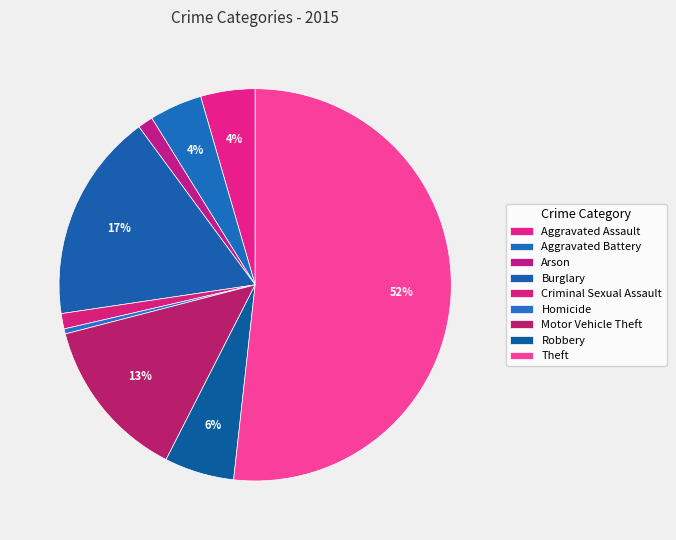

Is there any slice that represents more than half of the pie?

Yes